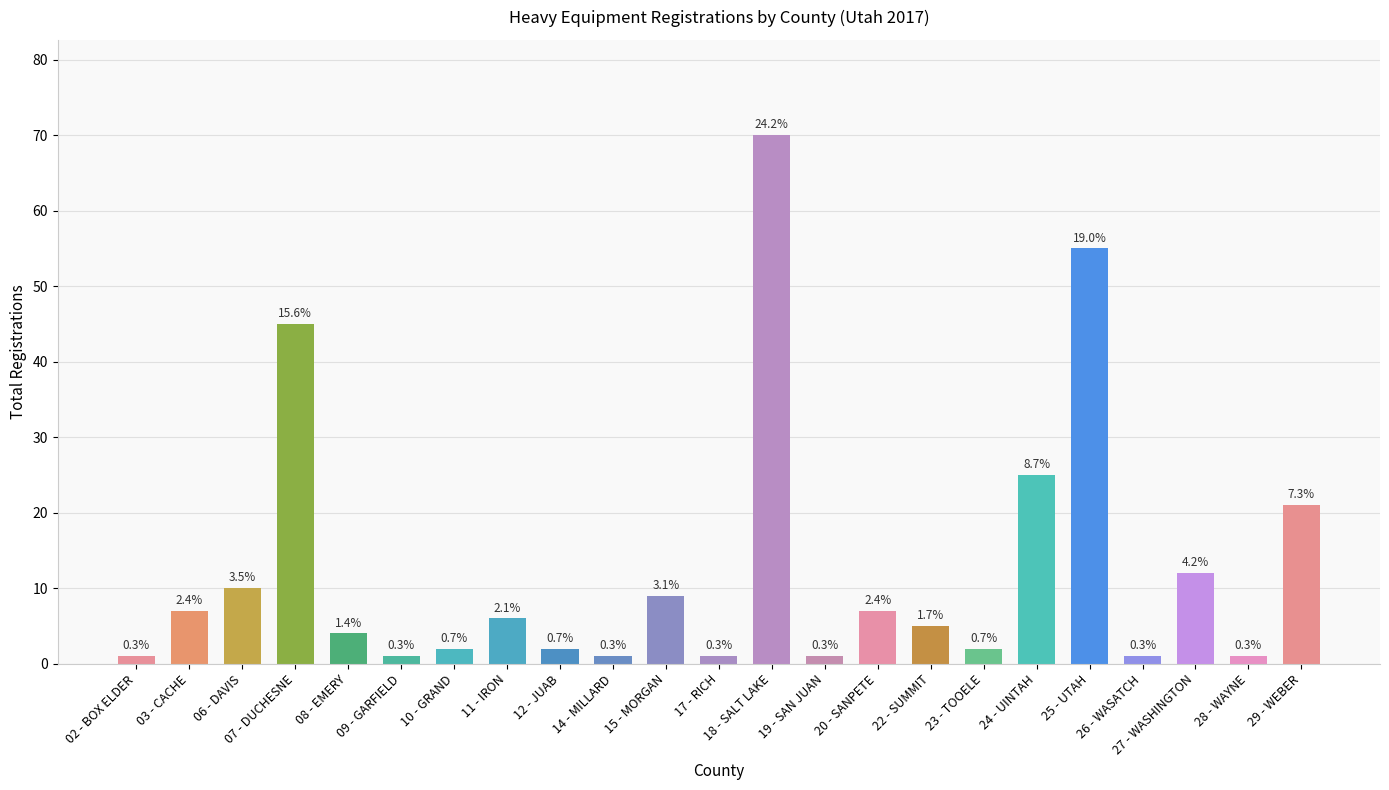

Reading right to left, transcribe all the data shown in this chart.

29 - WEBER=21	28 - WAYNE=1	27 - WASHINGTON=12	26 - WASATCH=1	25 - UTAH=55	24 - UINTAH=25	23 - TOOELE=2	22 - SUMMIT=5	20 - SANPETE=7	19 - SAN JUAN=1	18 - SALT LAKE=70	17 - RICH=1	15 - MORGAN=9	14 - MILLARD=1	12 - JUAB=2	11 - IRON=6	10 - GRAND=2	09 - GARFIELD=1	08 - EMERY=4	07 - DUCHESNE=45	06 - DAVIS=10	03 - CACHE=7	02 - BOX ELDER=1